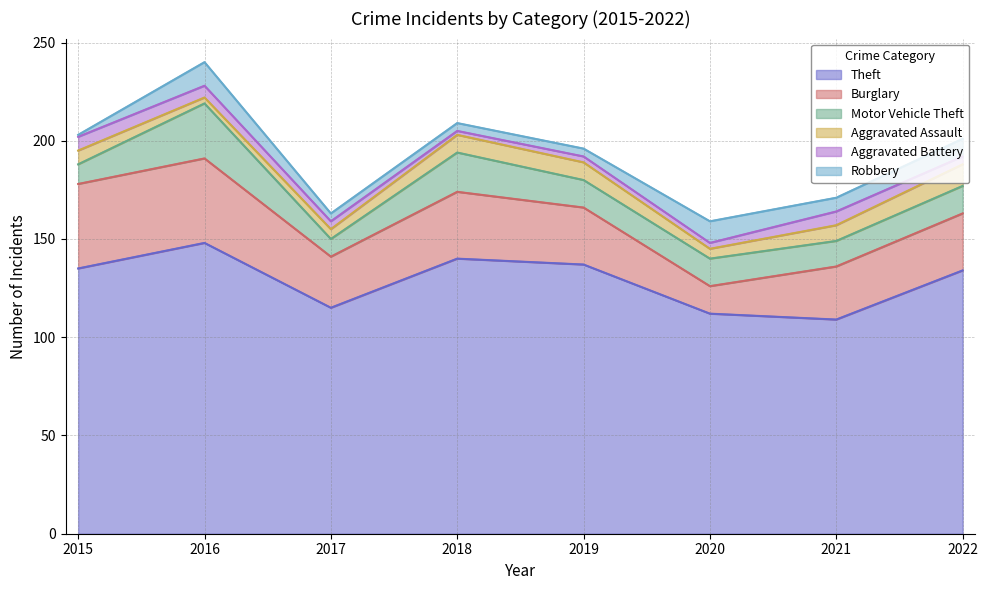

What is the value of the Theft point at the 8th from the left?

134